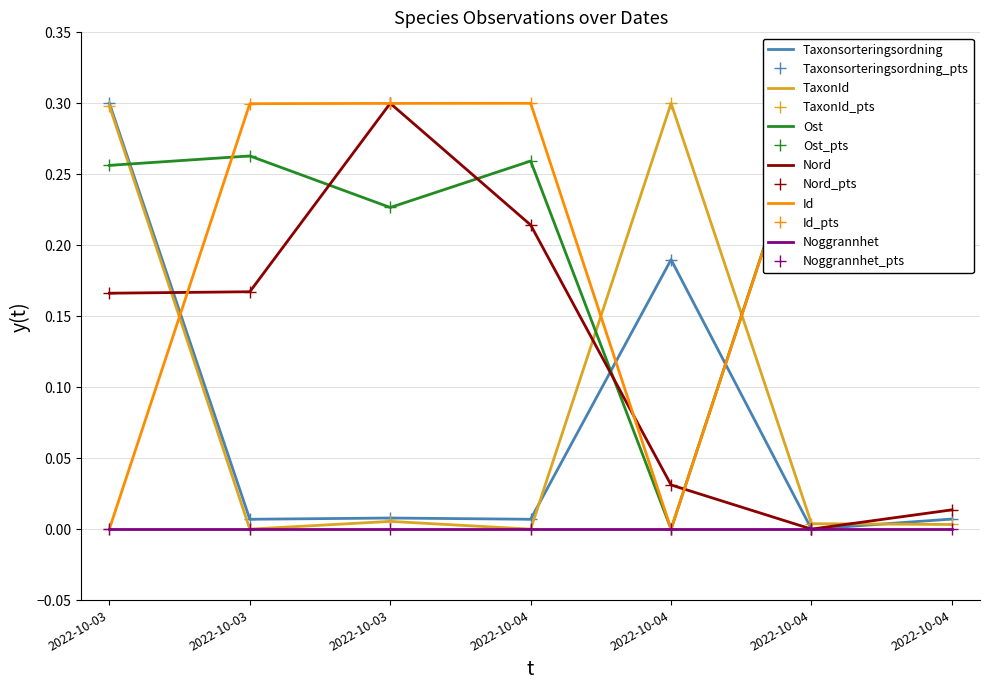

What is the difference between the second highest and second lowest values in the Nord series?

0.2